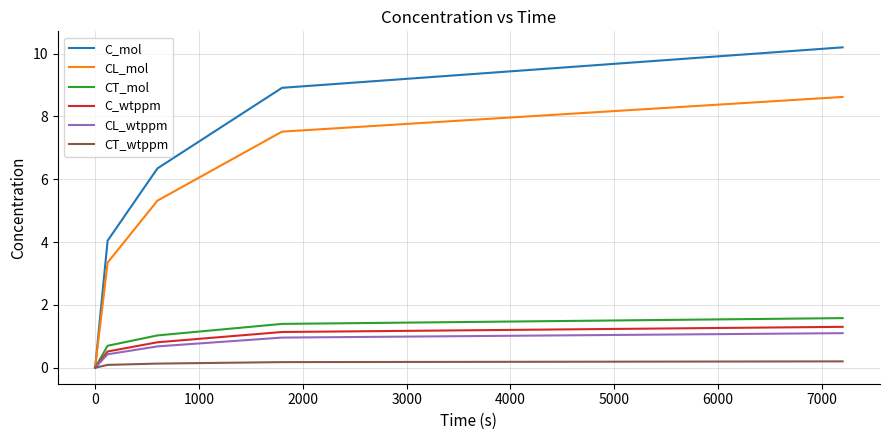

True or false: C_wtppm has more than 0 points higher than both neighbors.

False